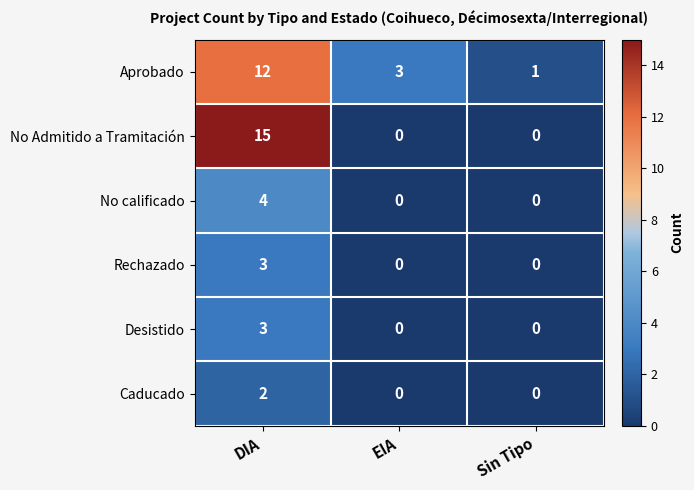

How many Caducado values are between 0 and 2?

3